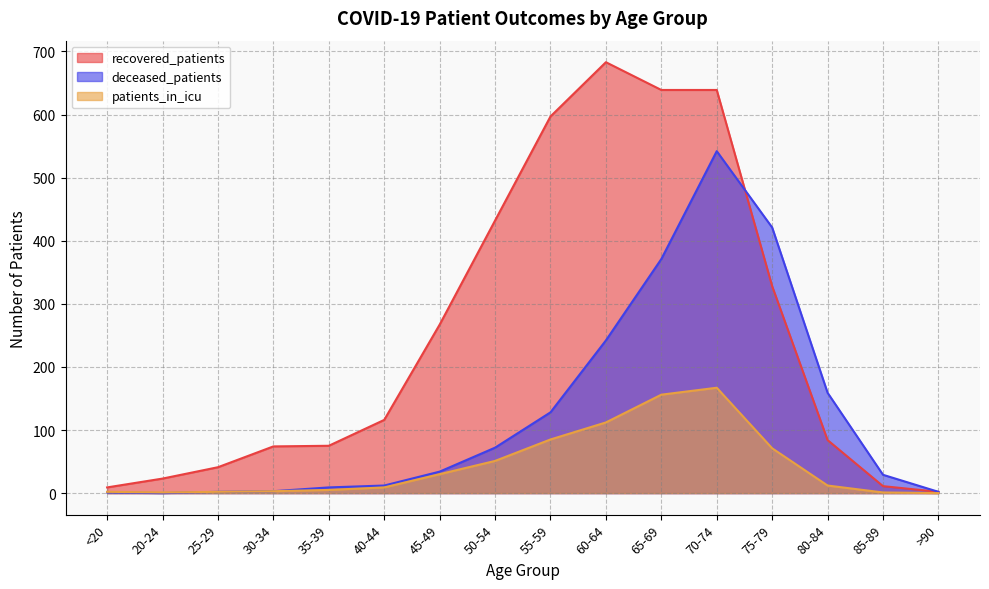

Rank the categories by patients_in_icu value from lowest to highest.

>90, 20-24, 85-89, <20, 25-29, 30-34, 35-39, 40-44, 80-84, 45-49, 50-54, 75-79, 55-59, 60-64, 65-69, 70-74